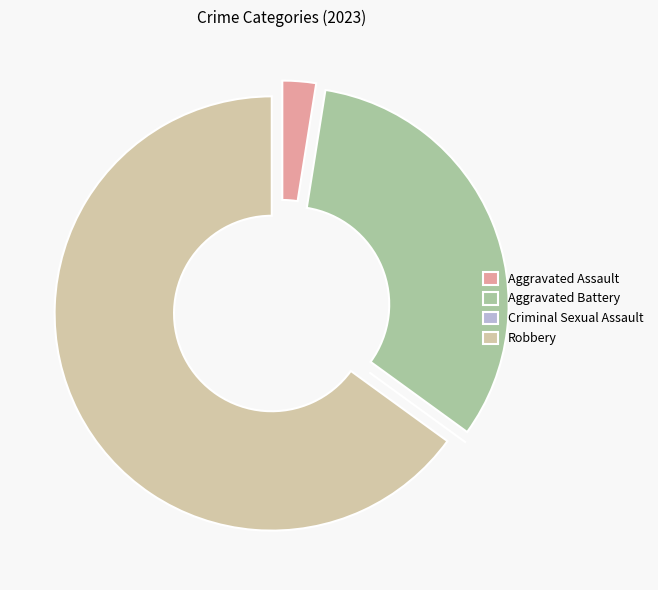

Approximately how many times larger is the value at Aggravated Battery compared to Aggravated Assault?

13.0